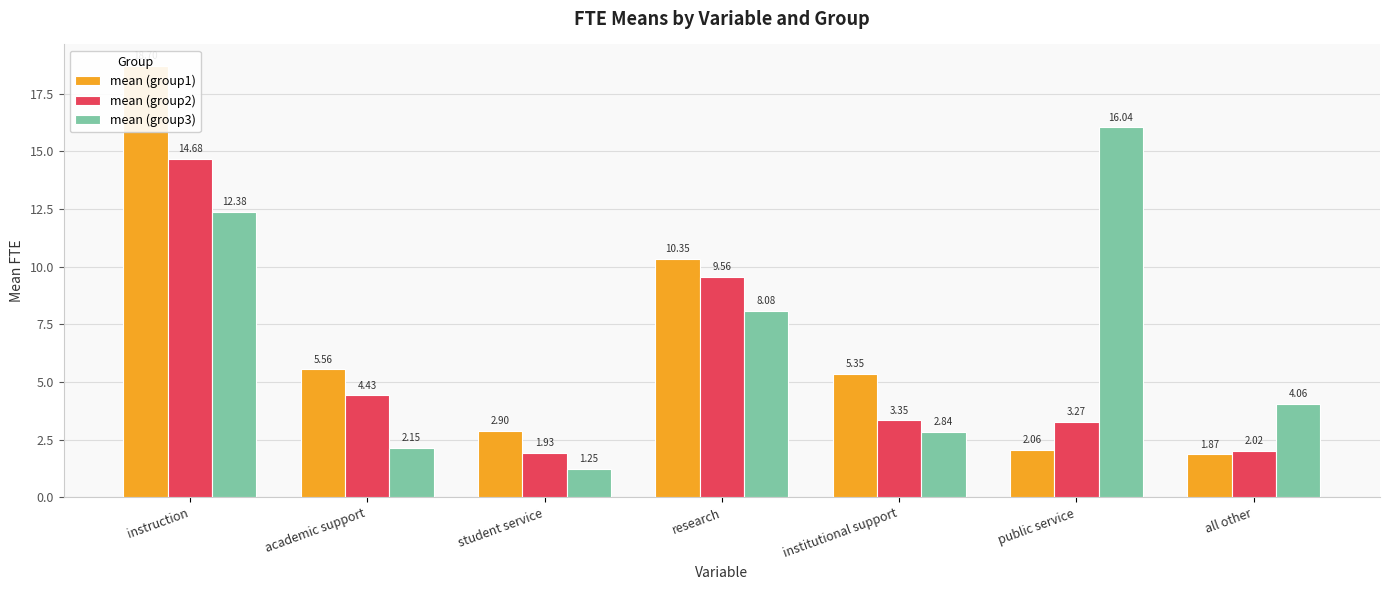

How many bars are there in total?

21